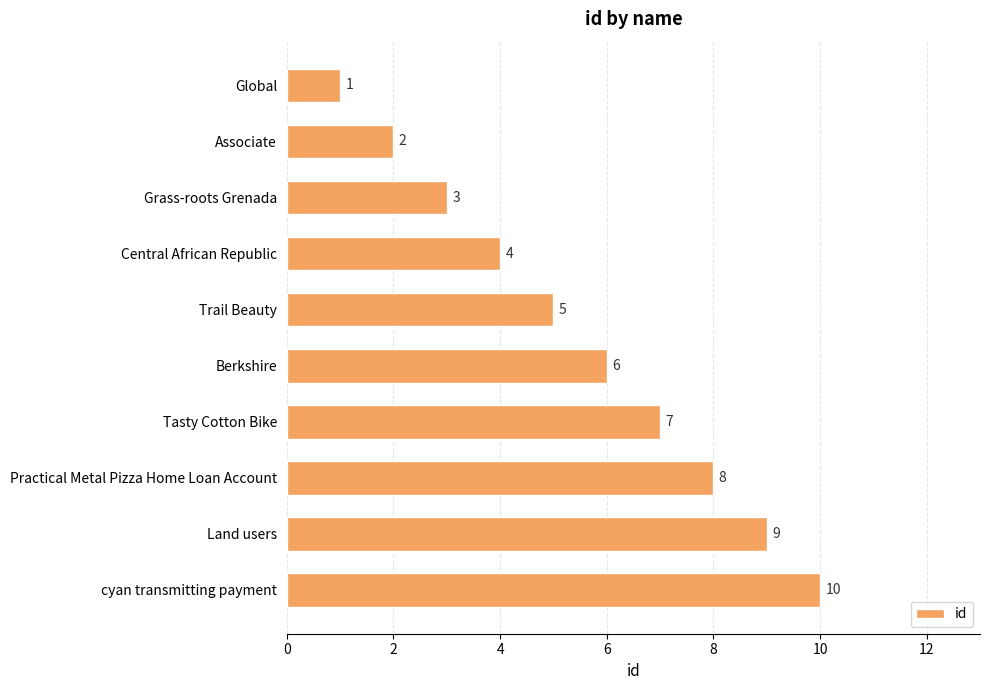

What is the label of the 5th bar from the top?

Trail Beauty